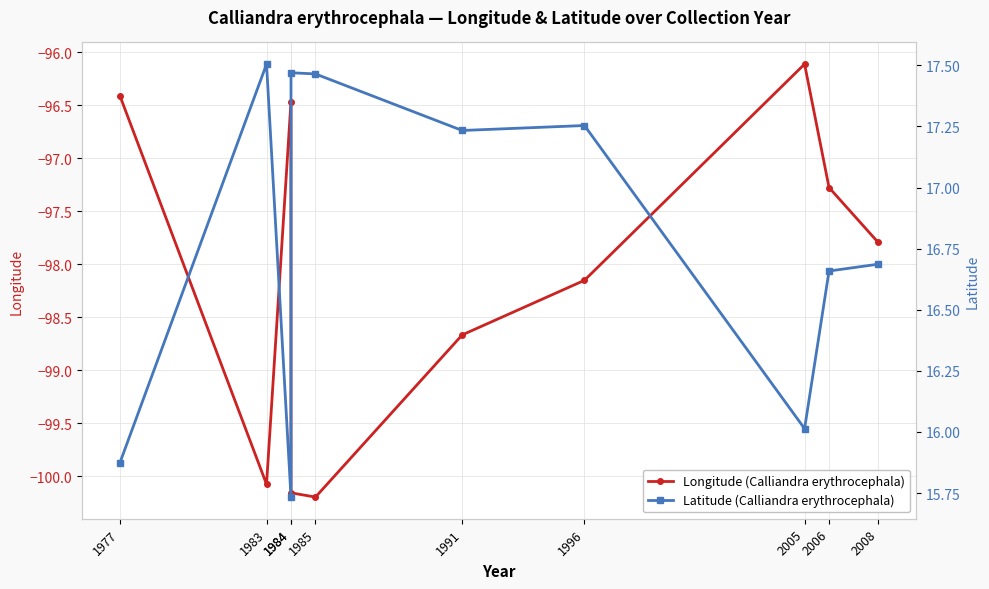

True or false: Longitude (Calliandra erythrocephala) and Latitude (Calliandra erythrocephala) intersect in this chart.

False